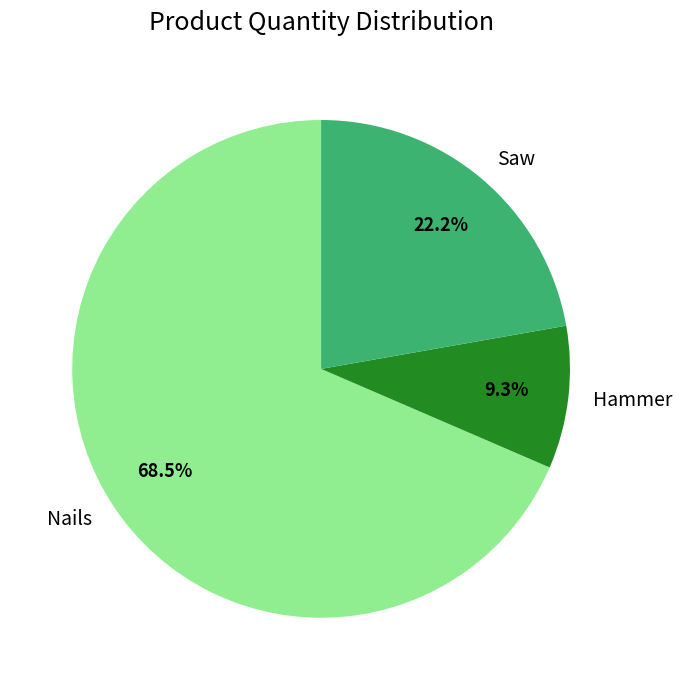

What is the total percentage of Saw and Nails?

90.7%